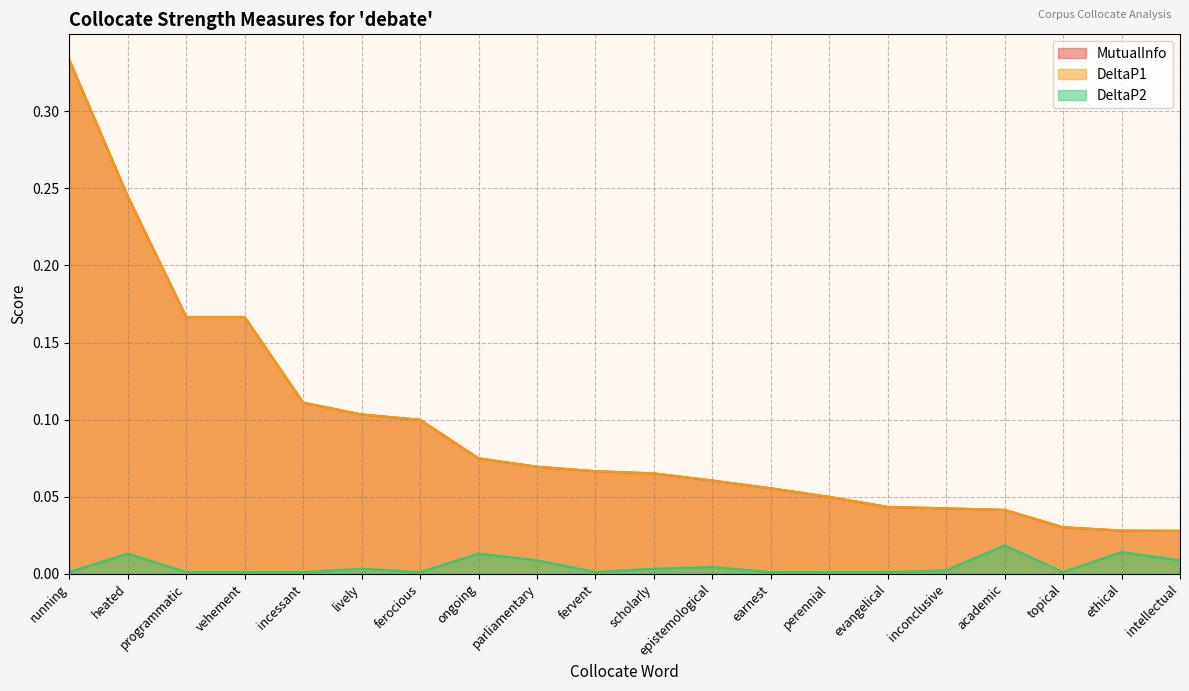

At how many categories does at least one series exceed 0?

20